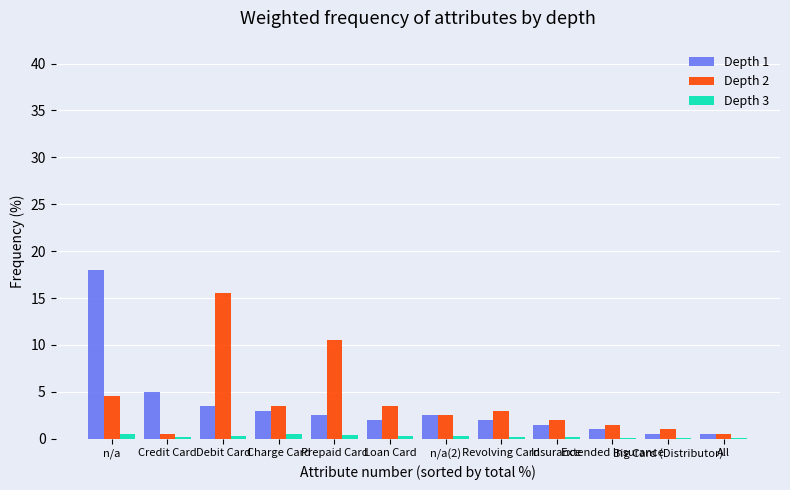

What is the greatest value displayed?

18.0